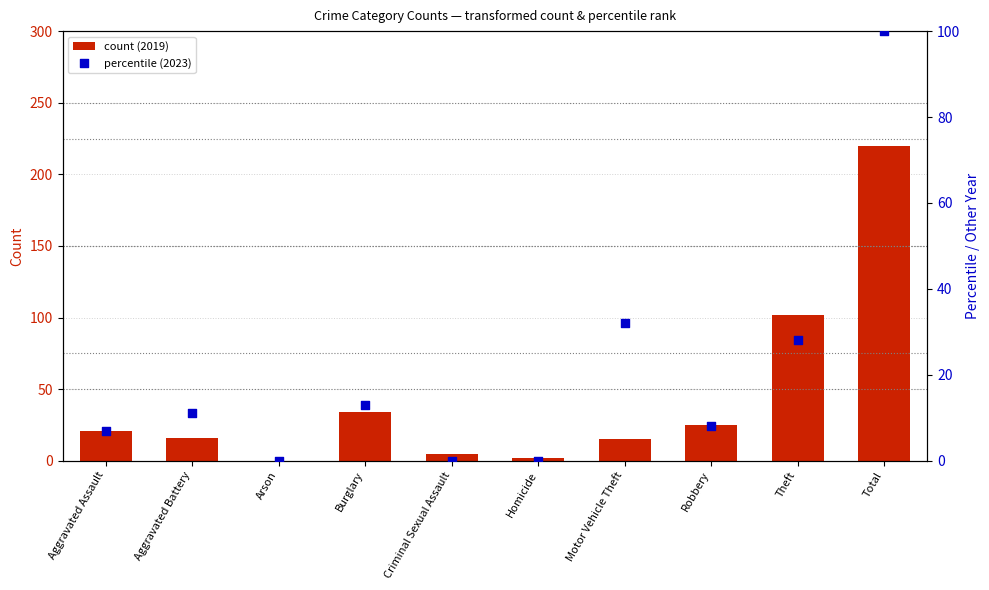

Which series contains the highest Y value?

count (2019)